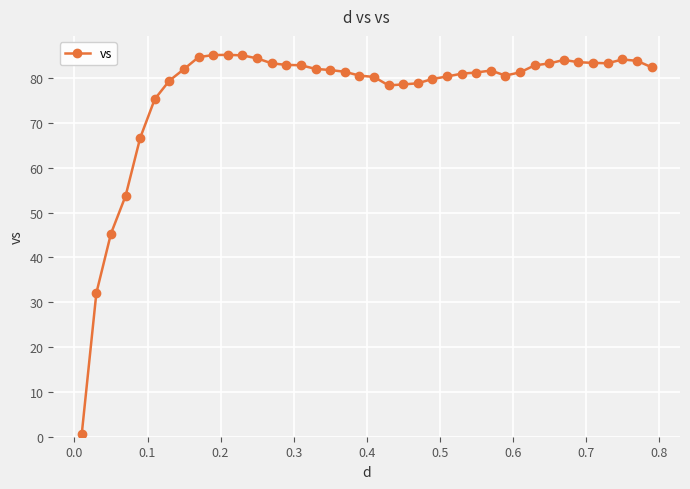

Count the number of data series in this chart.

1